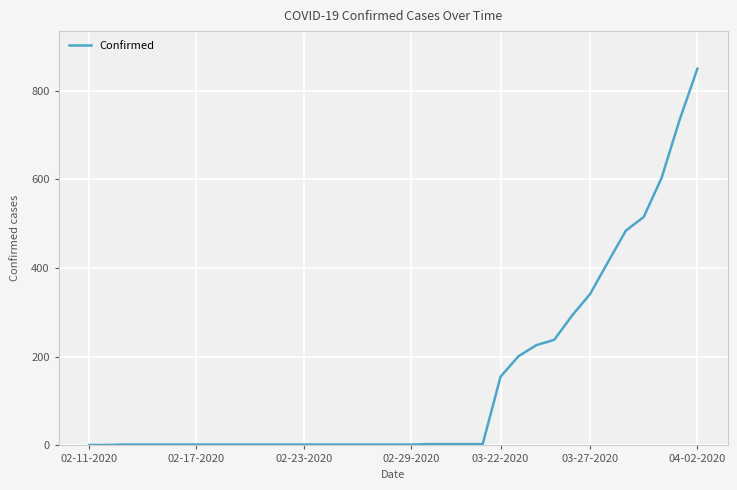

How many lines are shown in the chart?

1